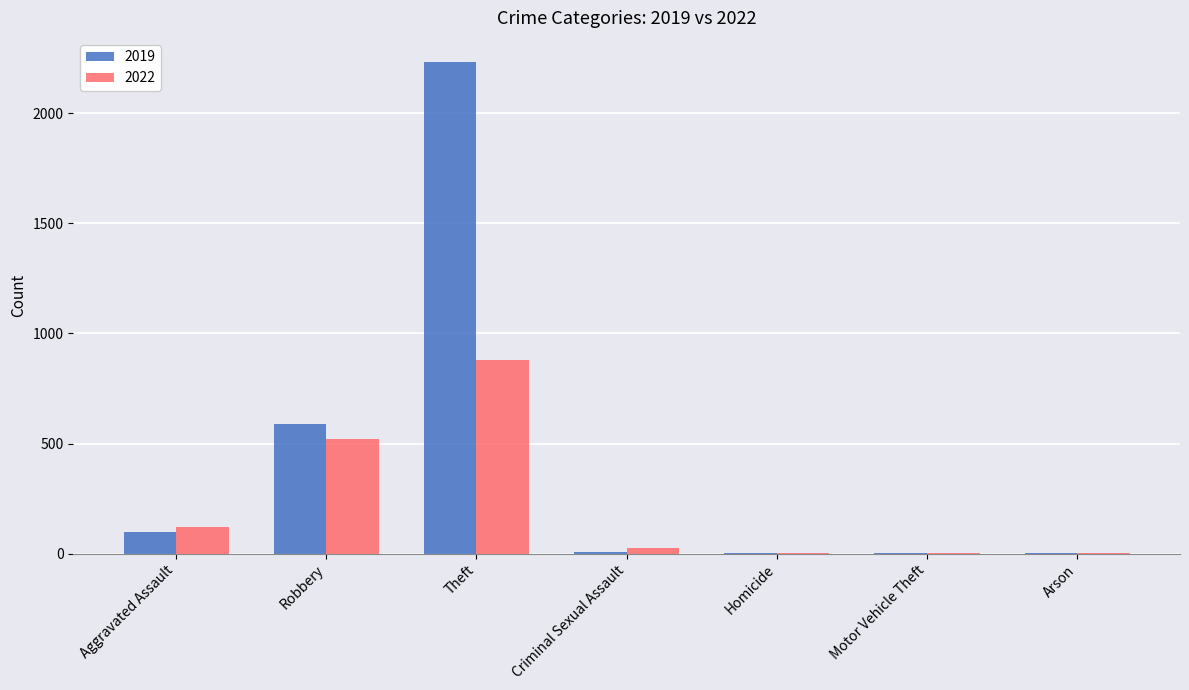

Which series has the largest total across all categories?

2019